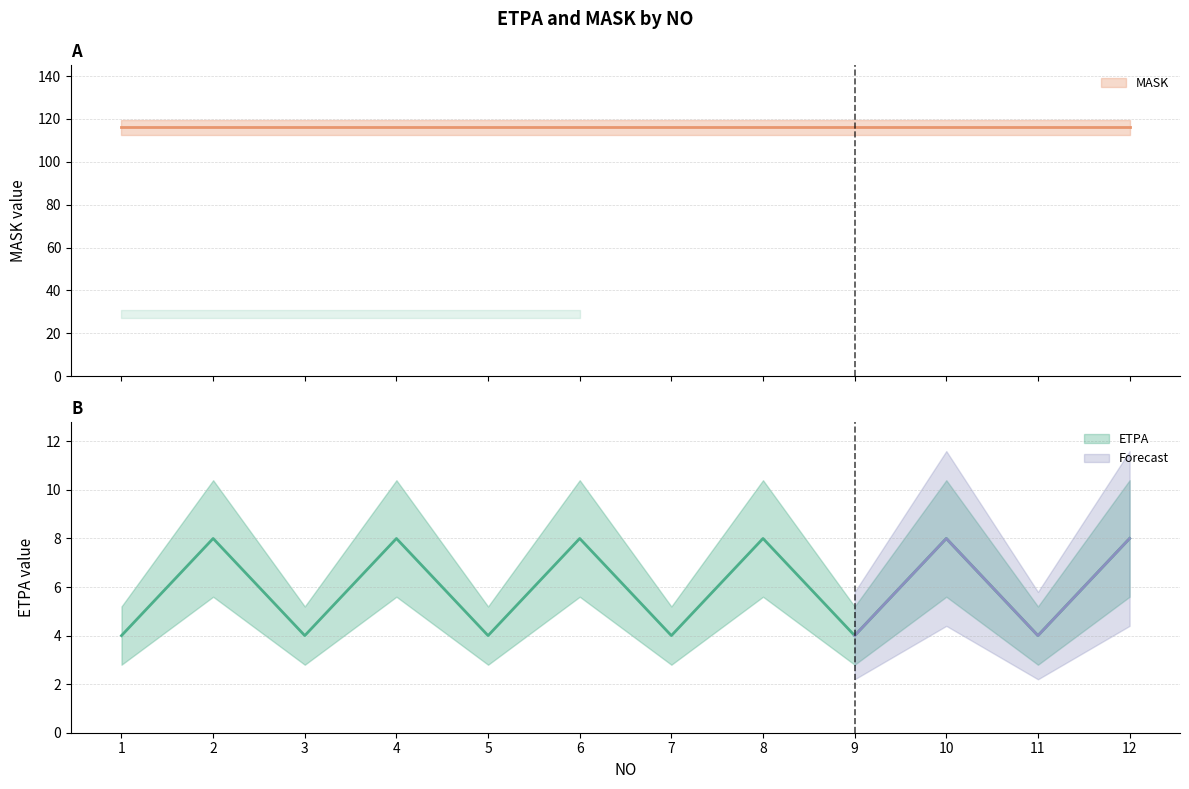

Read the value at 4.

8